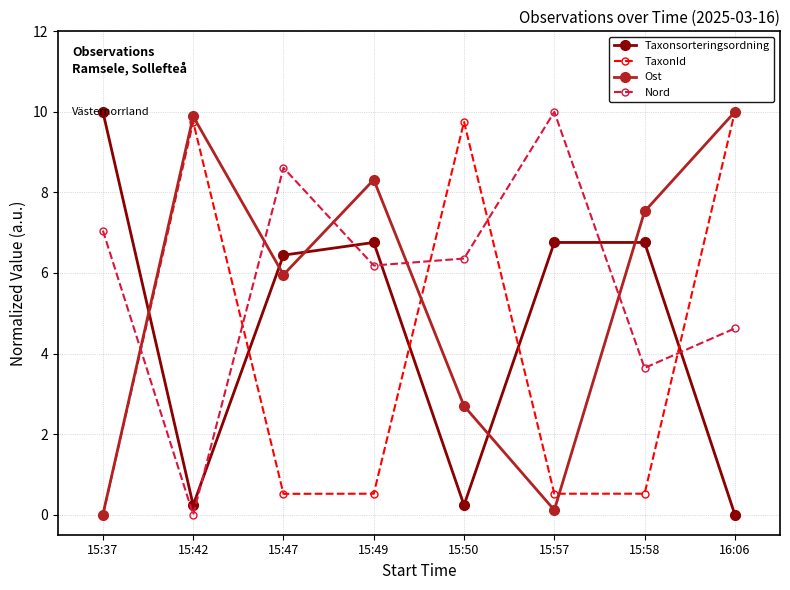

Which series ends up on top after the final intersection of Nord and TaxonId?

TaxonId